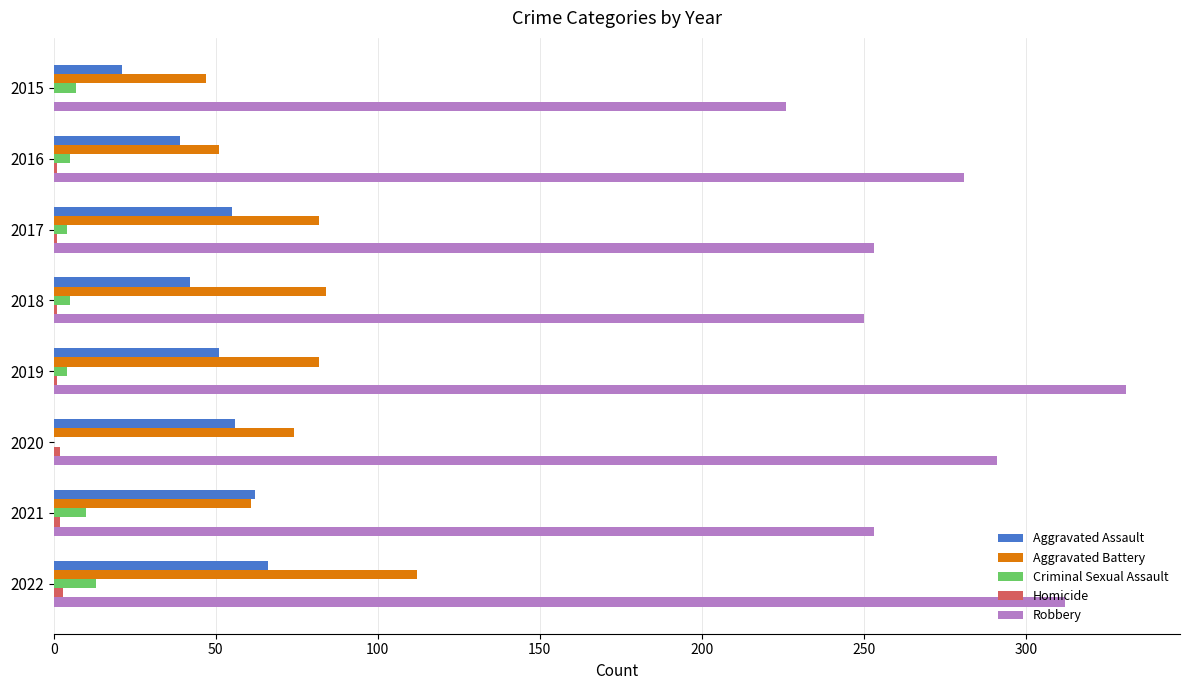

What is the sum of all Robbery values?

2197